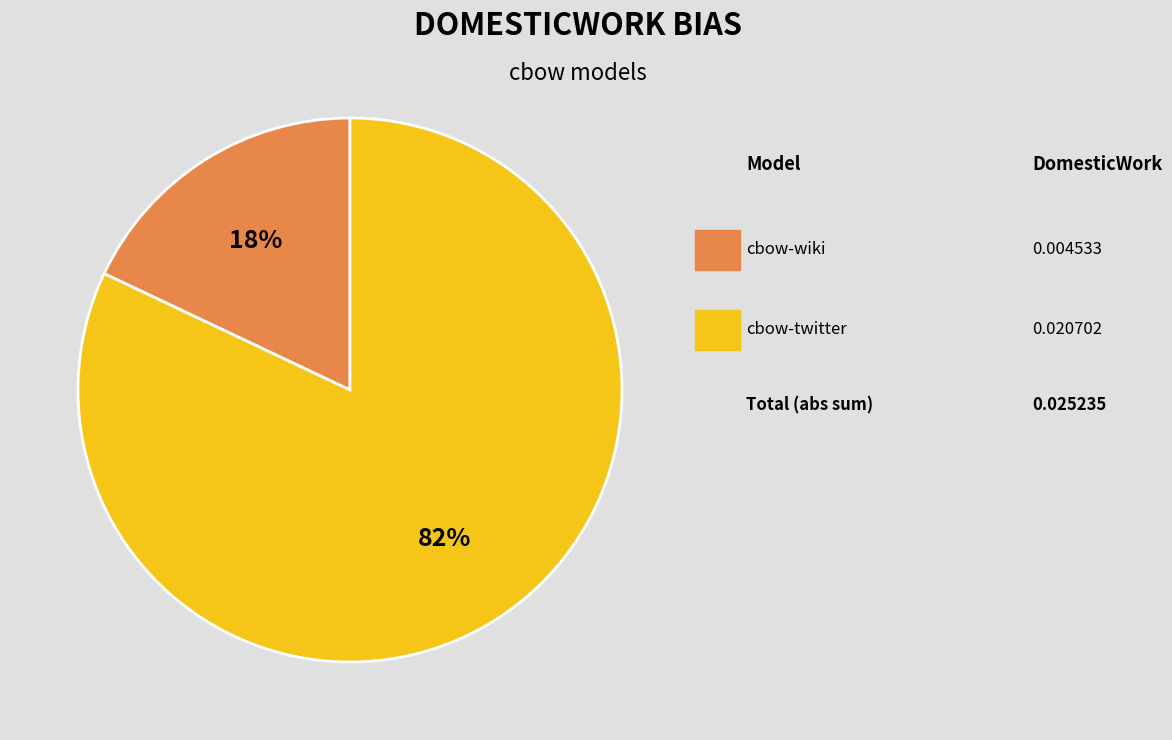

To the nearest percent, what is the average slice percentage?

50%